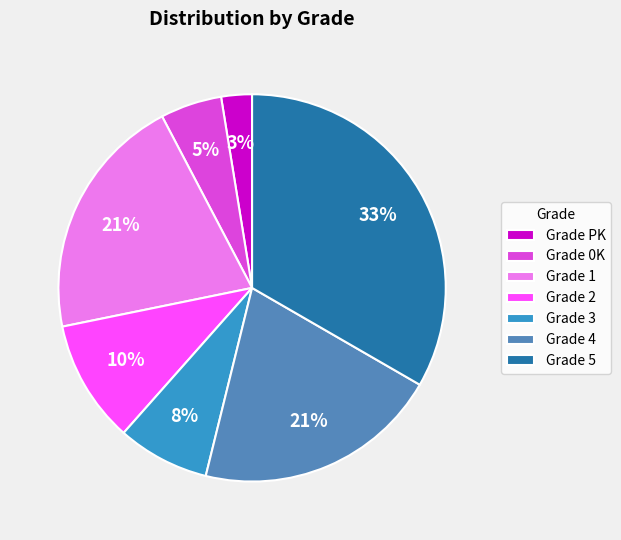

To the nearest percent, what percentage of the pie is Grade 0K?

5%